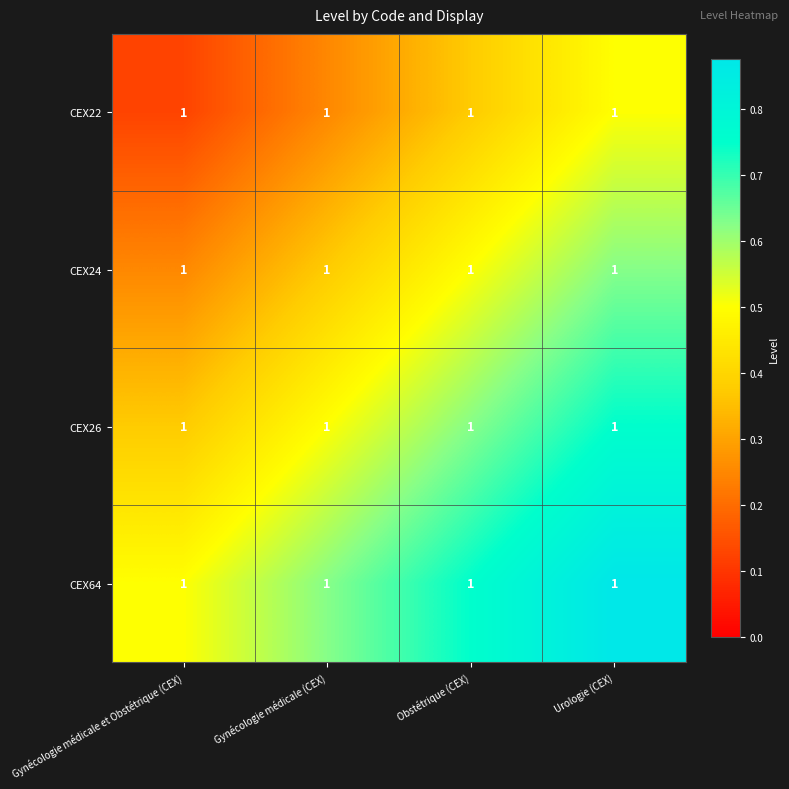

Reading left to right, extract all data points from this chart.

CEX22: Gynécologie médicale et Obstétrique (CEX)=1.0	Gynécologie médicale (CEX)=1.0	Obstétrique (CEX)=1.0	Urologie (CEX)=1.0
CEX24: Gynécologie médicale et Obstétrique (CEX)=1.0	Gynécologie médicale (CEX)=1.0	Obstétrique (CEX)=1.0	Urologie (CEX)=1.0
CEX26: Gynécologie médicale et Obstétrique (CEX)=1.0	Gynécologie médicale (CEX)=1.0	Obstétrique (CEX)=1.0	Urologie (CEX)=1.0
CEX64: Gynécologie médicale et Obstétrique (CEX)=1.0	Gynécologie médicale (CEX)=1.0	Obstétrique (CEX)=1.0	Urologie (CEX)=1.0